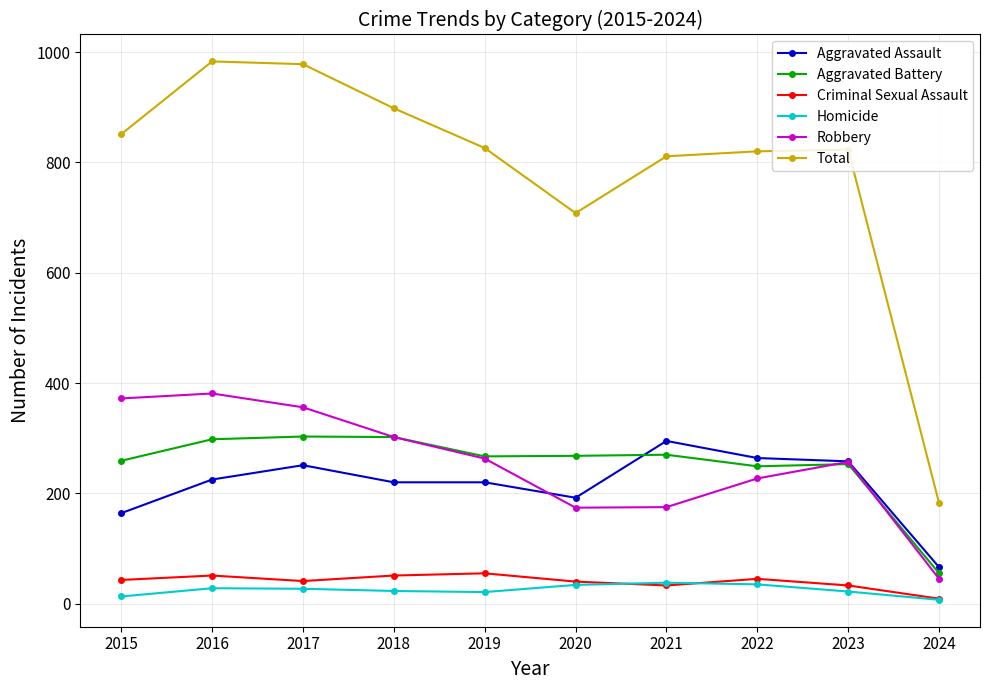

Does the chart have visible grid lines?

Yes